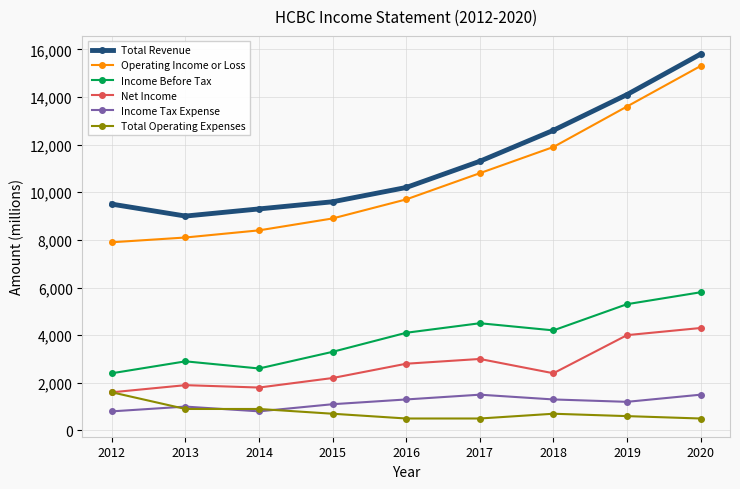

How many data points in Income Before Tax are less than 4100?

4